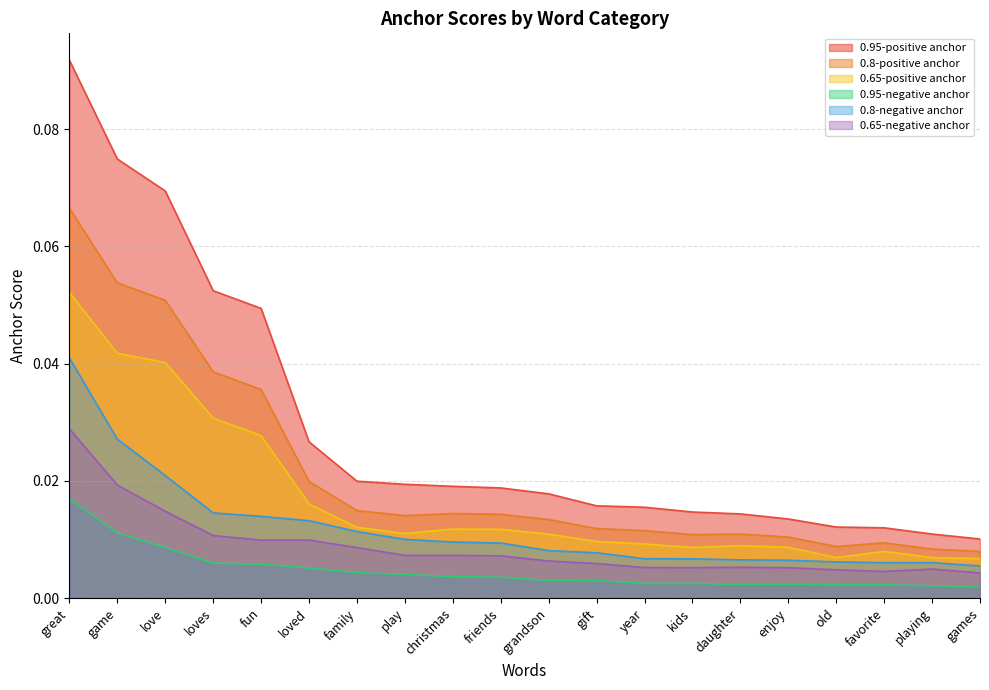

What position from the right is fun?

16